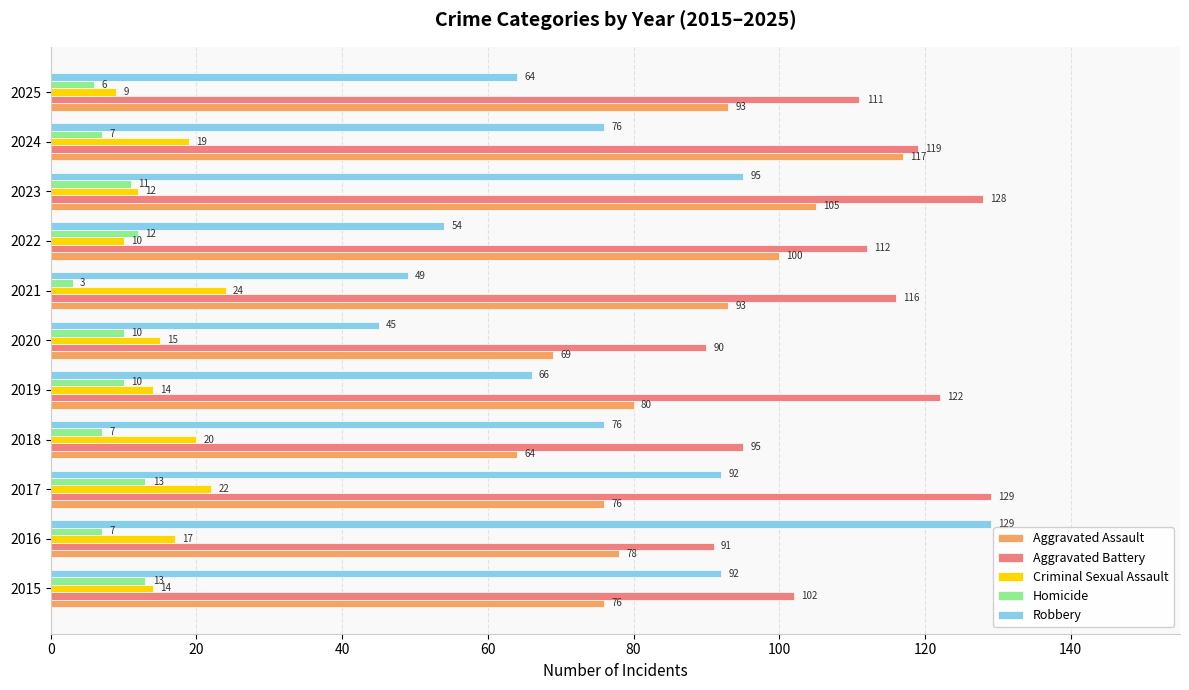

How many categories are shown in the chart?

11